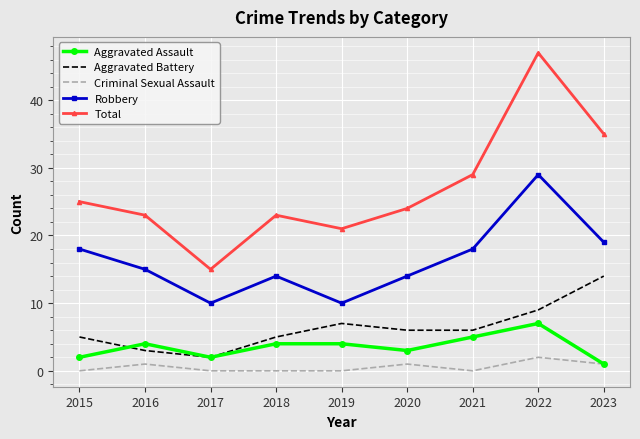

True or false: Robbery and Total intersect in this chart.

False